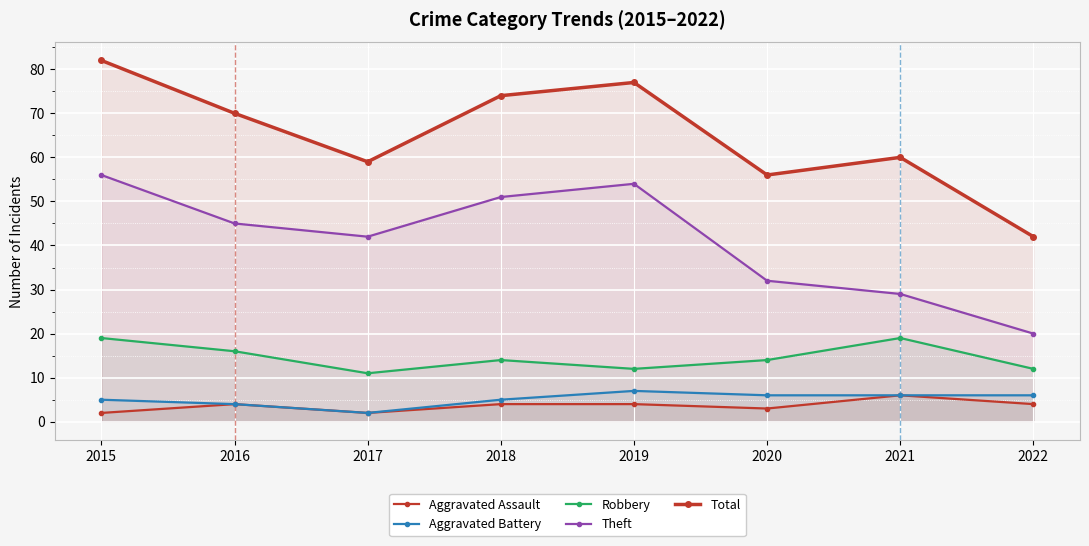

At which label is Theft closest to 38?

2017